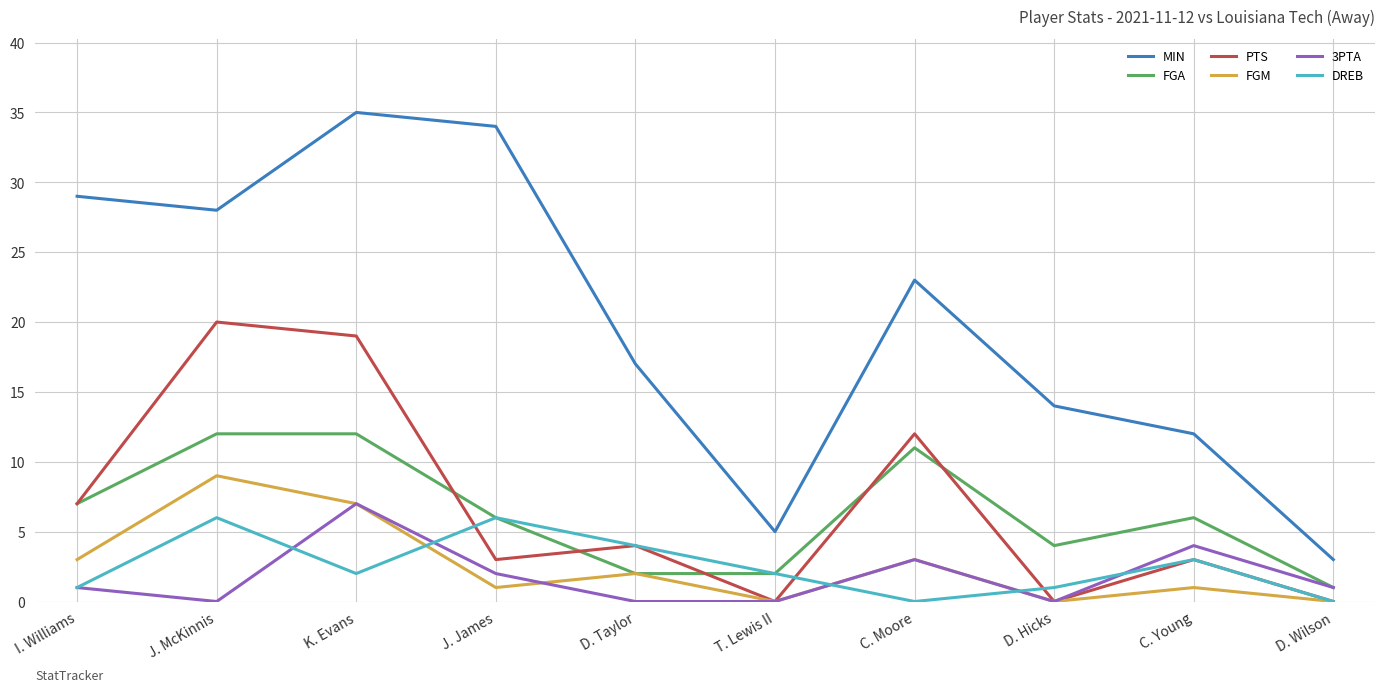

The MIN series shows 20 at I. Williams. True or false?

False